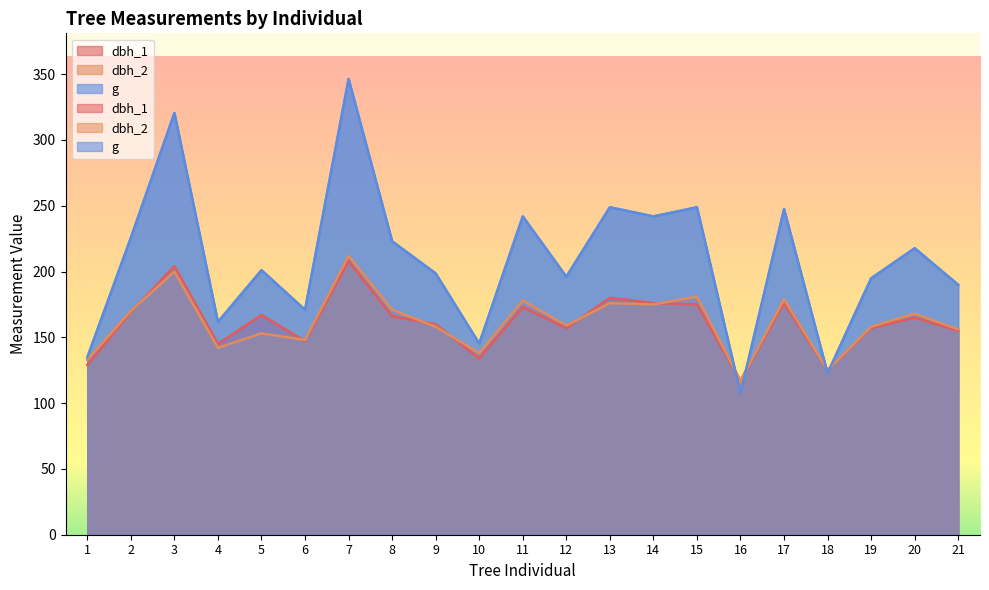

How many values in the g series are below 201?

10